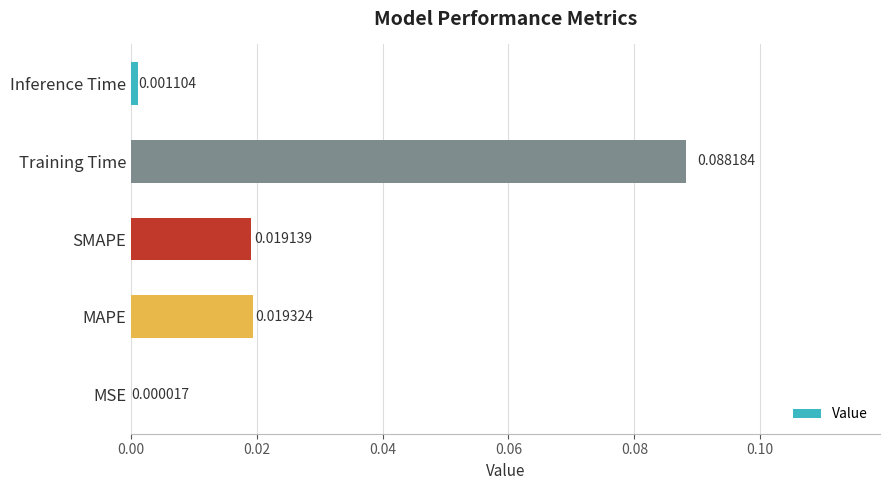

How many series are shown in this chart?

1